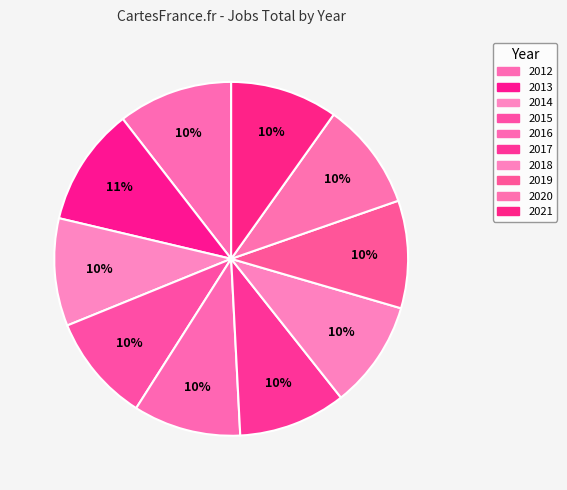

Count the number of slices in the pie.

10